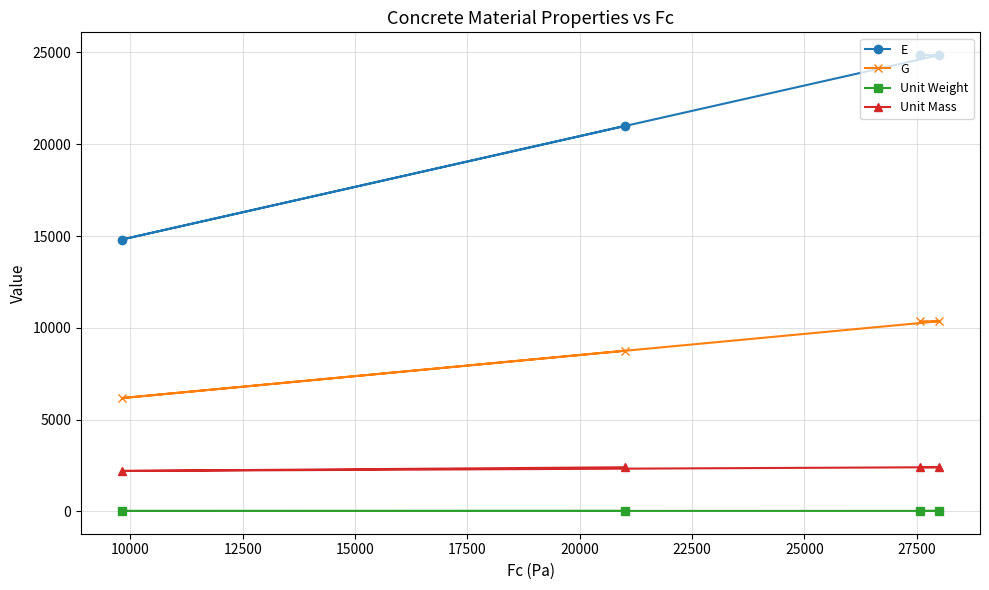

List the series in order of their peak value, highest first.

E, G, Unit Mass, Unit Weight